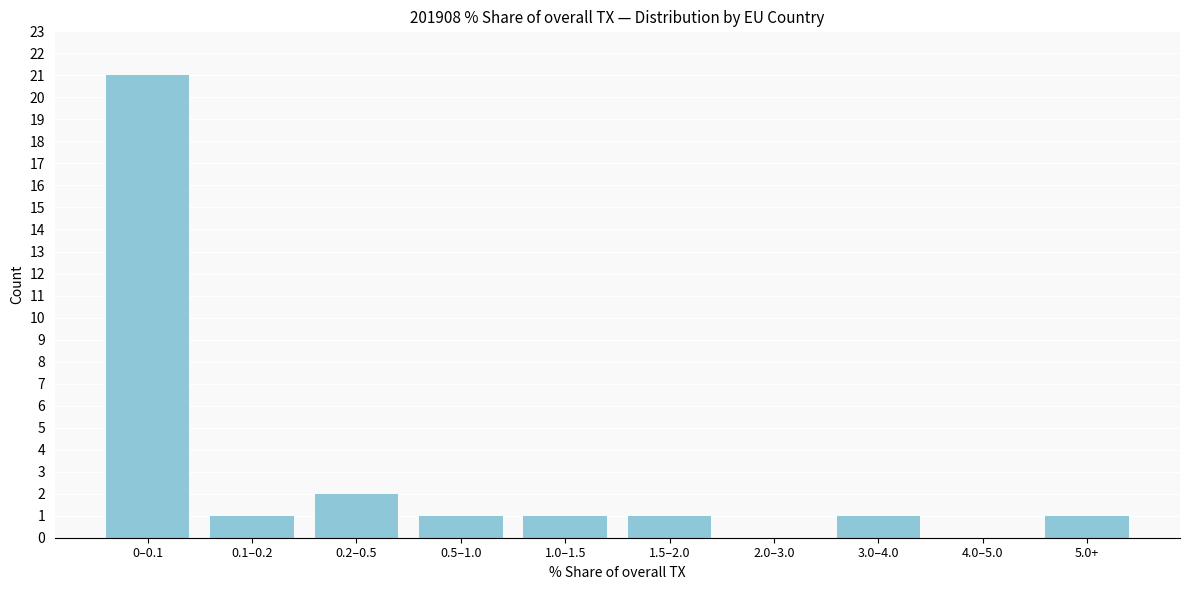

Reading right to left, extract all data points from this chart.

5.0+=1	4.0–5.0=0	3.0–4.0=1	2.0–3.0=0	1.5–2.0=1	1.0–1.5=1	0.5–1.0=1	0.2–0.5=2	0.1–0.2=1	0–0.1=21